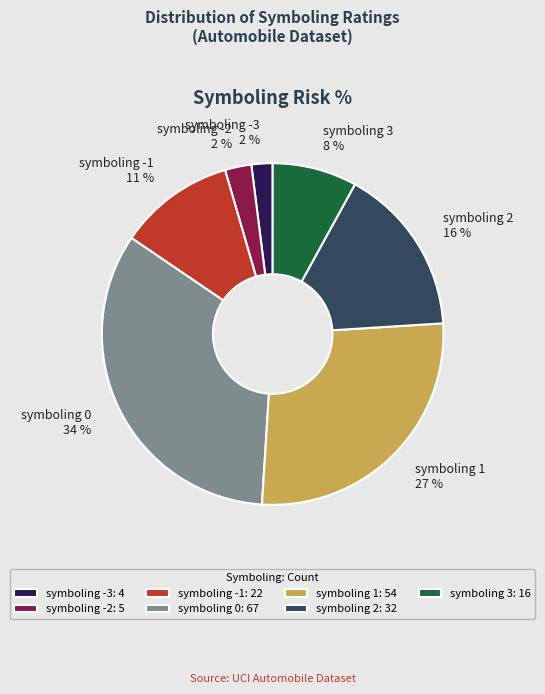

Do symboling 0 and symboling -2 together represent more than half of the pie?

No